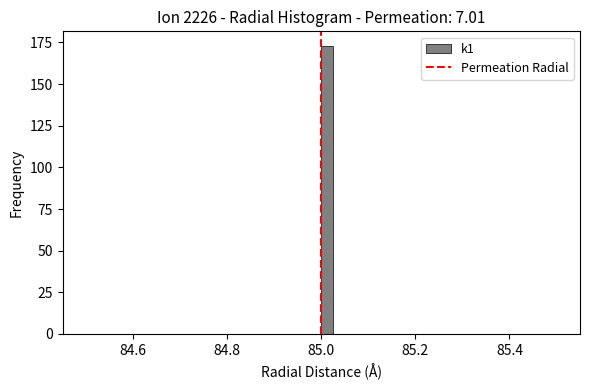

Around what value on the x-axis is the tallest bar? Give the approximate position of its centre, as read against the axis.

85.02